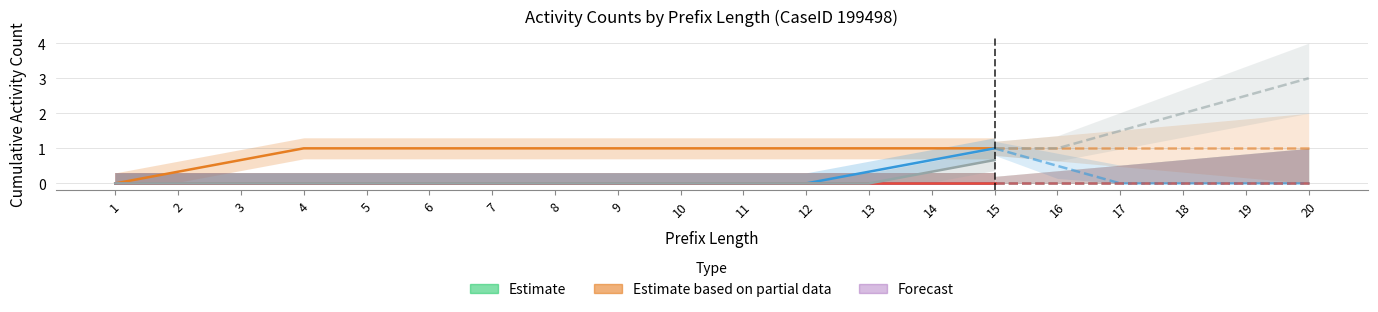

Reading left to right, list all the values displayed in this chart.

W_Nabellen offertes-START: 0.0	0.0	0.0	0.0	0.0	0.0	0.0	0.0	0.0	0.0	0.0	0.0	0.0	0.0	0.0
W_Nabellen offertes-COMPLETE: 0.0	0.3	0.7	1.0	1.0	1.0	1.0	1.0	1.0	1.0	1.0	1.0	1.0	1.0	1.0
W_Valideren aanvraag-START: 0.0	0.0	0.0	0.0	0.0	0.0	0.0	0.0	0.0	0.0	0.0	0.0	0.0	0.0	0.0
W_Valideren aanvraag-COMPLETE: 0.0	0.0	0.0	0.0	0.0	0.0	0.0	0.0	0.0	0.0	0.0	0.0	0.3	0.7	1.0
W_Nabellen incomplete dossiers-START: 0.0	0.0	0.0	0.0	0.0	0.0	0.0	0.0	0.0	0.0	0.0	0.0	0.0	0.0	0.0
W_Nabellen incomplete dossiers-SCHEDULE: 0.0	0.0	0.0	0.0	0.0	0.0	0.0	0.0	0.0	0.0	0.0	0.0	0.0	0.3	0.7